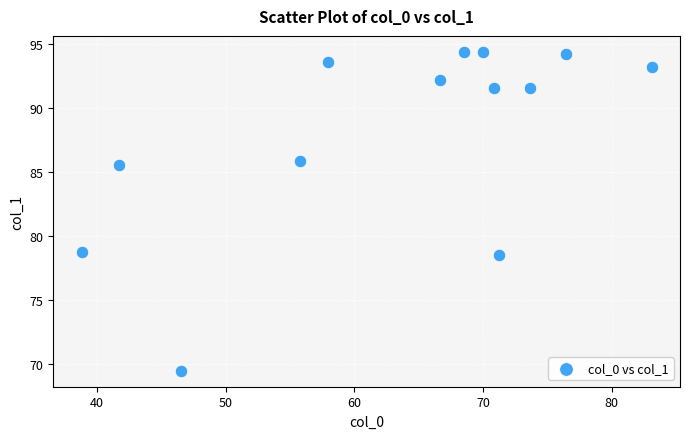

What is the range of Y values (max minus min)?

25.0